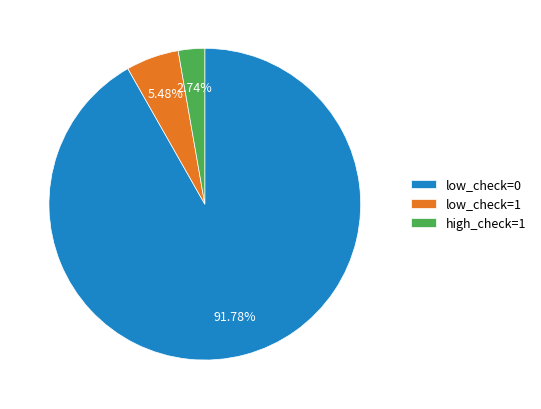

What is the smallest slice in the pie chart?

high_check=1